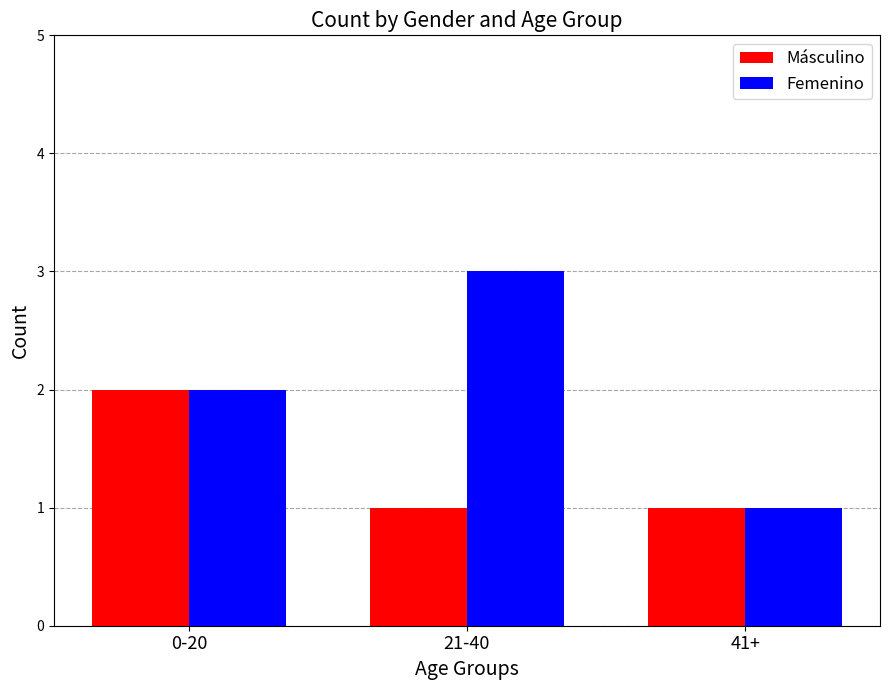

What is the label of the 3rd bar from the left?

41+